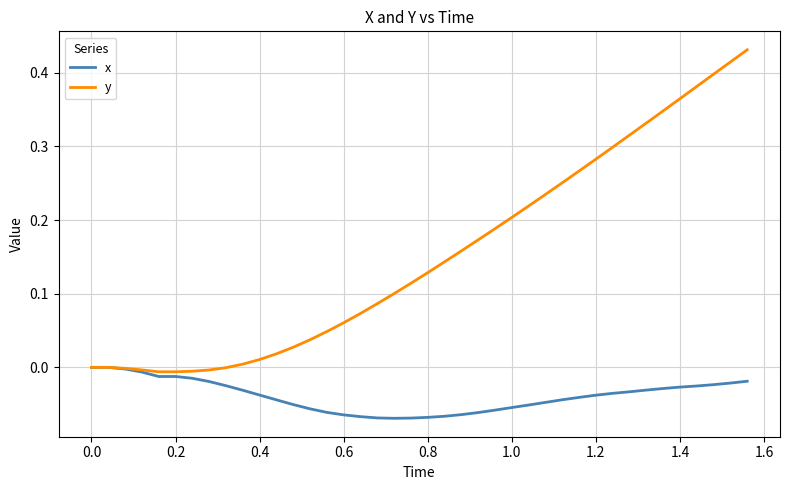

Rank the series by their maximum value, from highest to lowest.

y, x